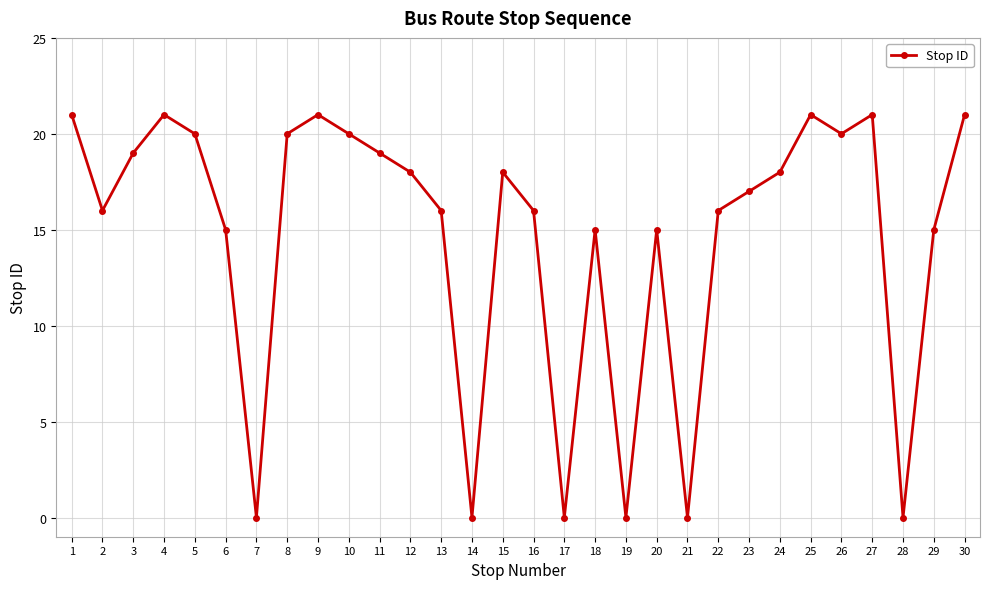

What is the difference between the values at 20 and 10?

5